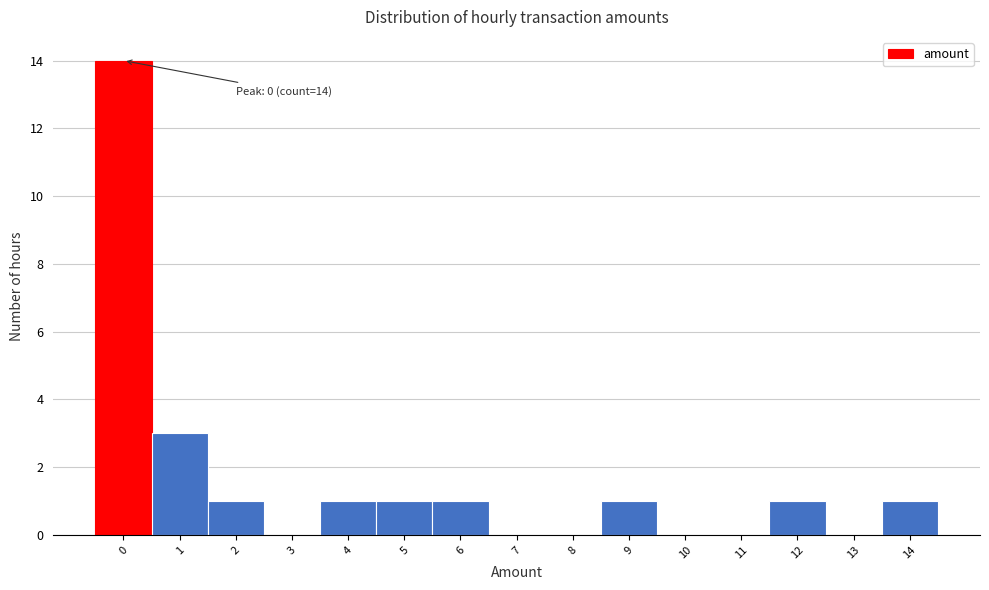

Over which range of the x-axis is the bar tallest?

-0.5 to 0.5